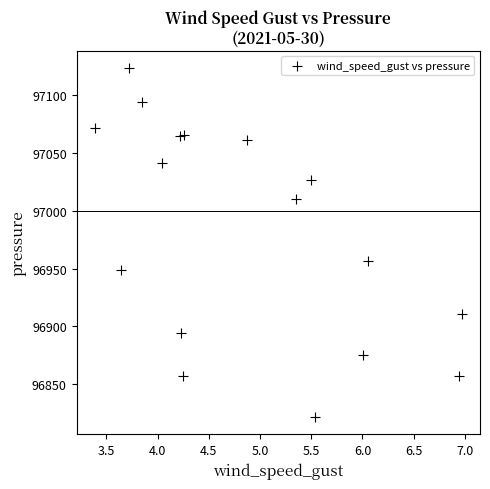

What is the range of X values (max minus min)?

3.6